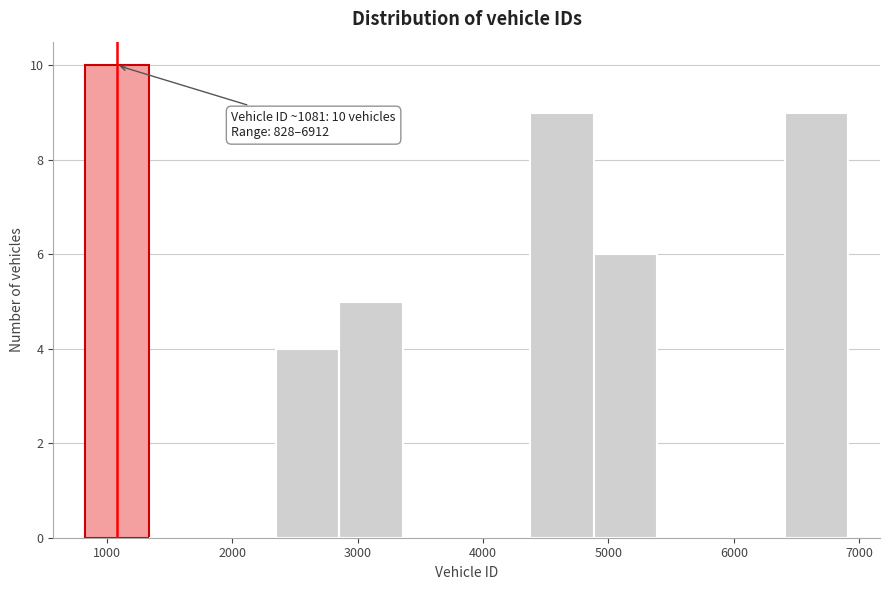

Which range on the x-axis has the tallest bar?

800 to 1300